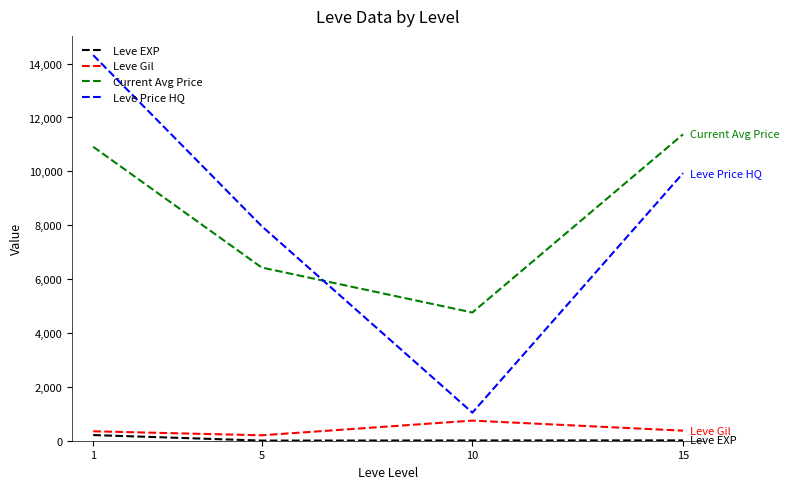

What is the sum of the Leve Gil values at 1 and 10?

1096.5